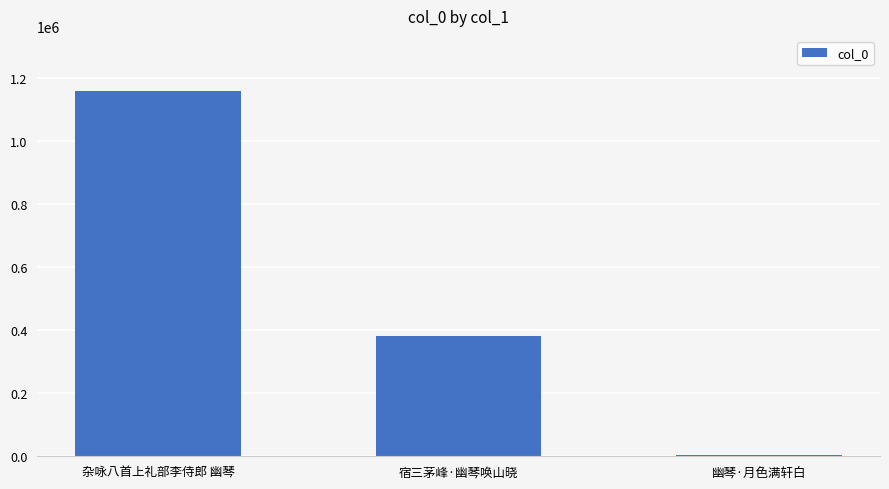

Does the chart contain stacked bars?

No